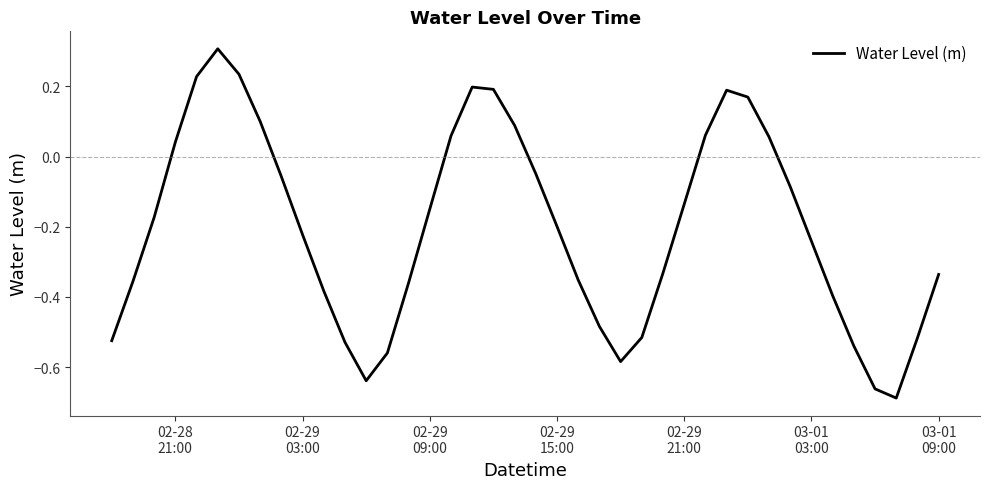

What is the greatest value displayed?

0.3